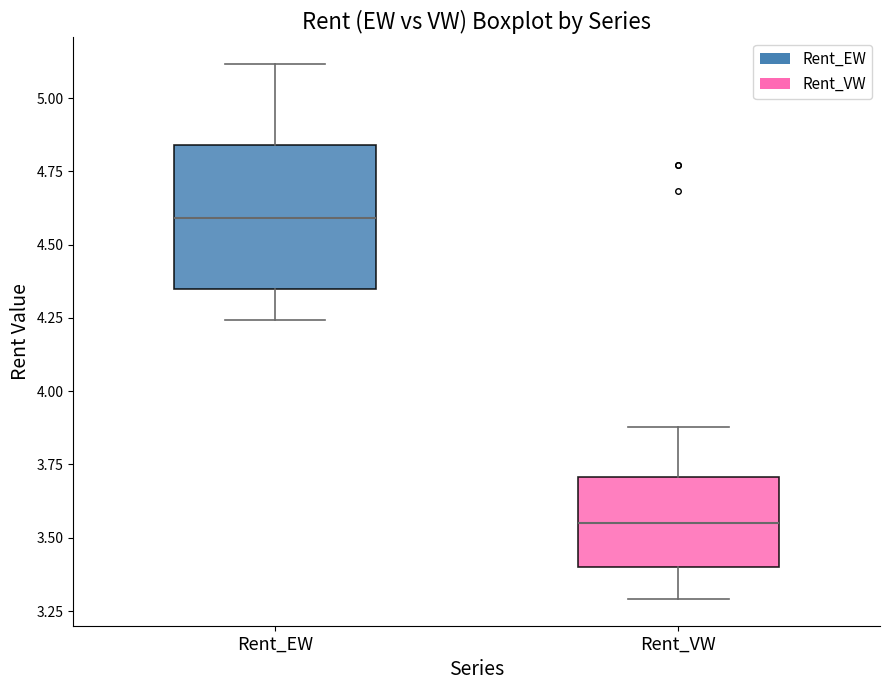

Which box is the tallest, from its lower edge to its upper edge?

Rent_EW